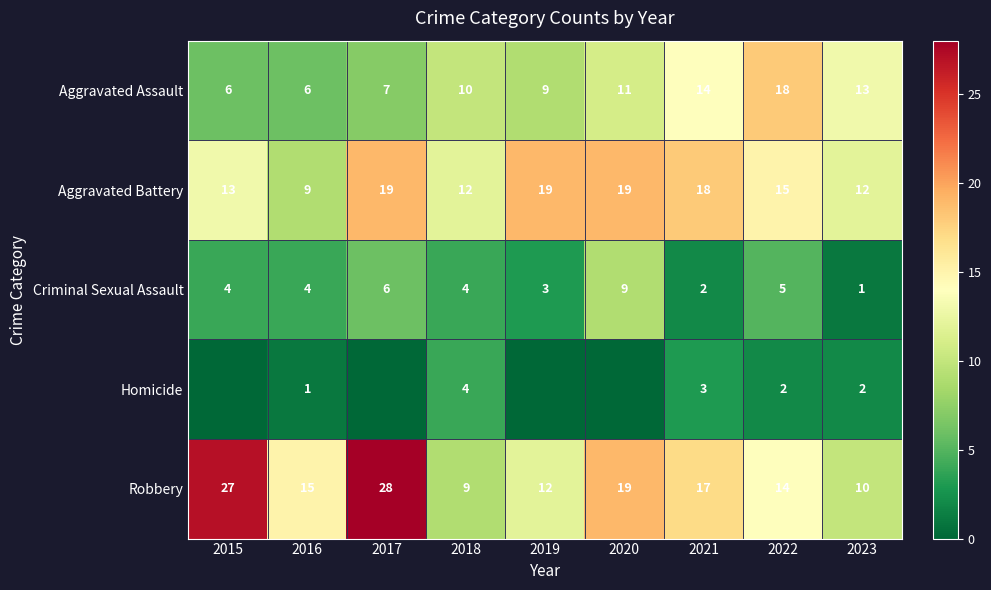

List the series in order of their peak value, highest first.

Robbery, Aggravated Battery, Aggravated Assault, Criminal Sexual Assault, Homicide